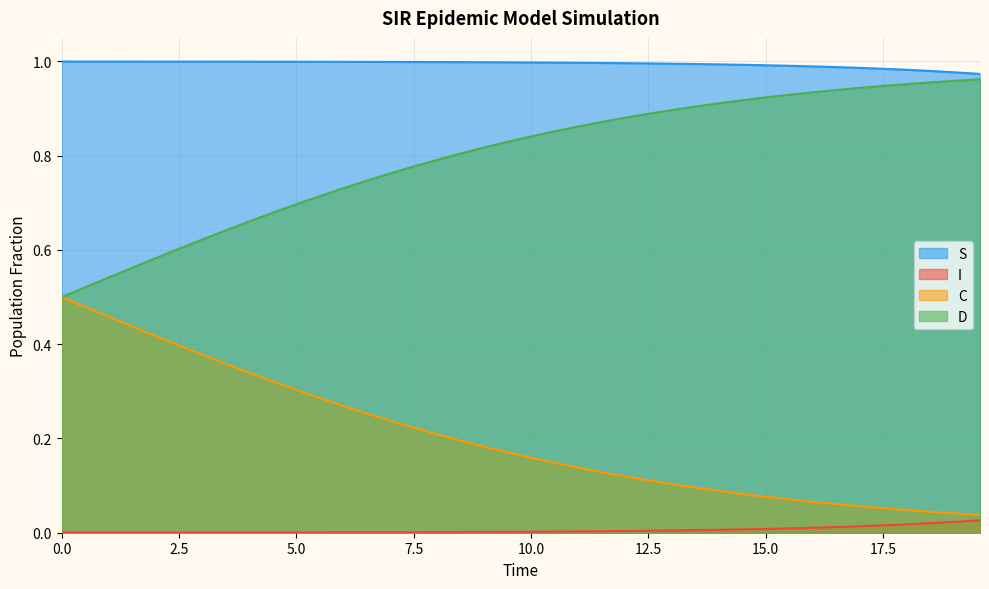

What is the sum of all C values?

8.1